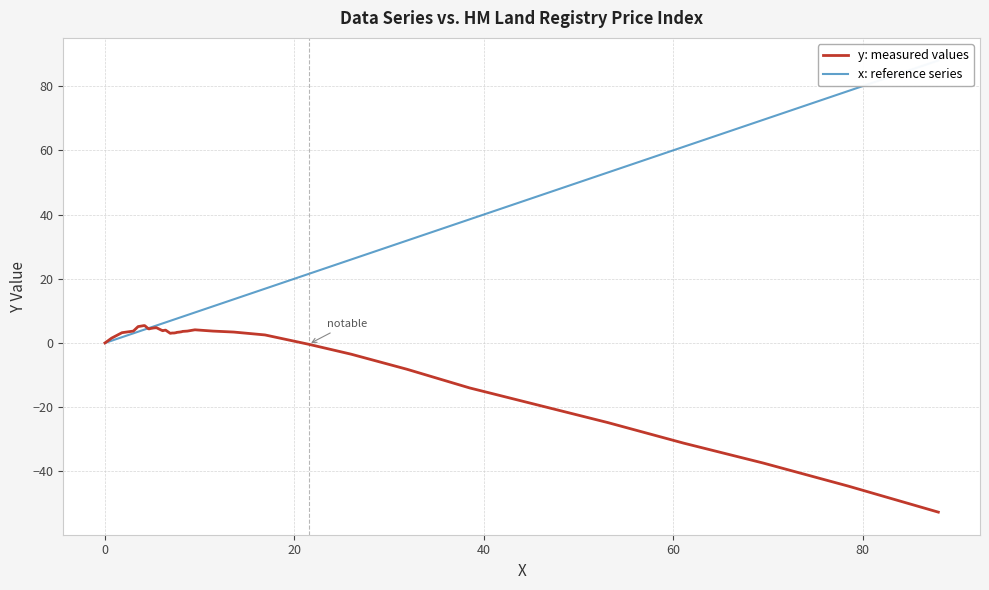

What is the highest value of the x: reference series series?

88.0